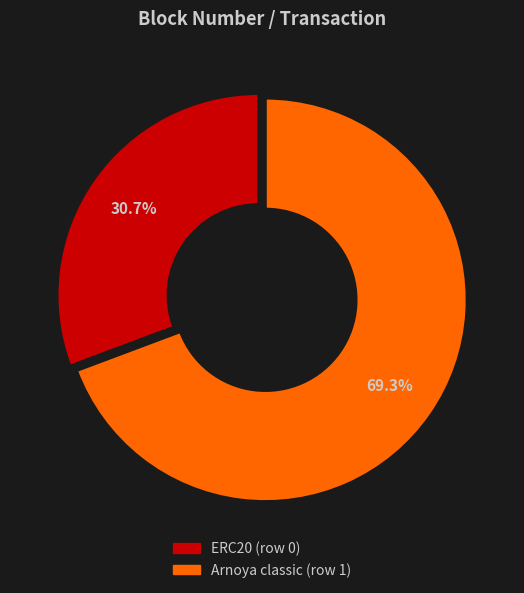

How many segments does this pie chart have?

2